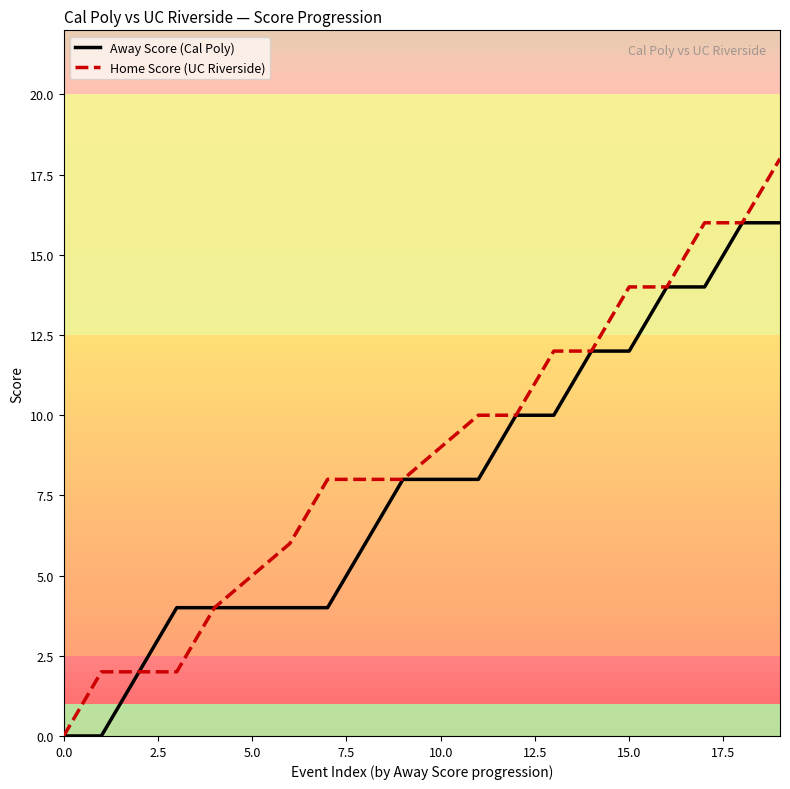

Which series has the largest range (max minus min)?

Home Score (UC Riverside)